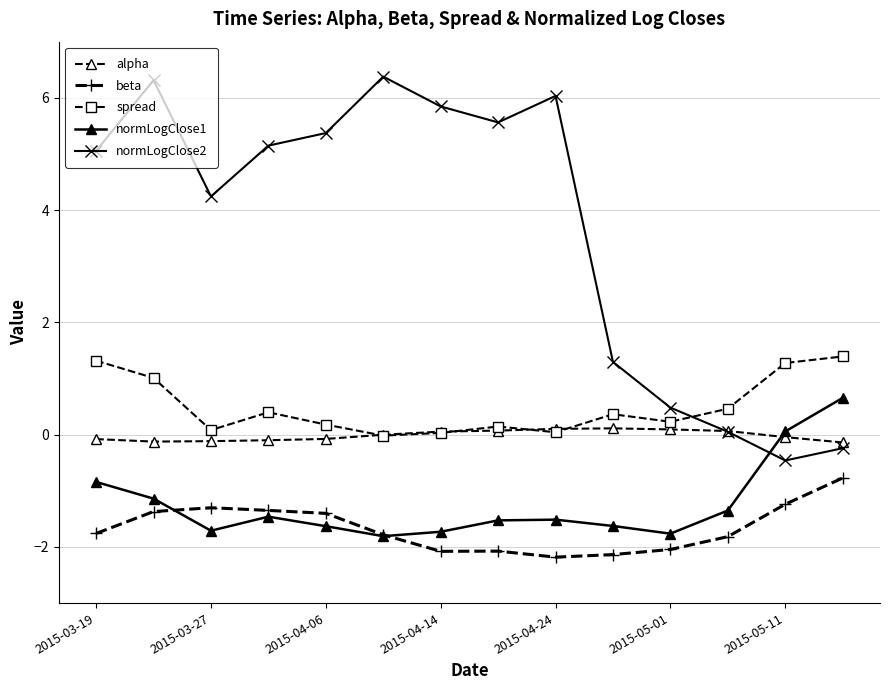

How many data points in beta are less than -1?

13